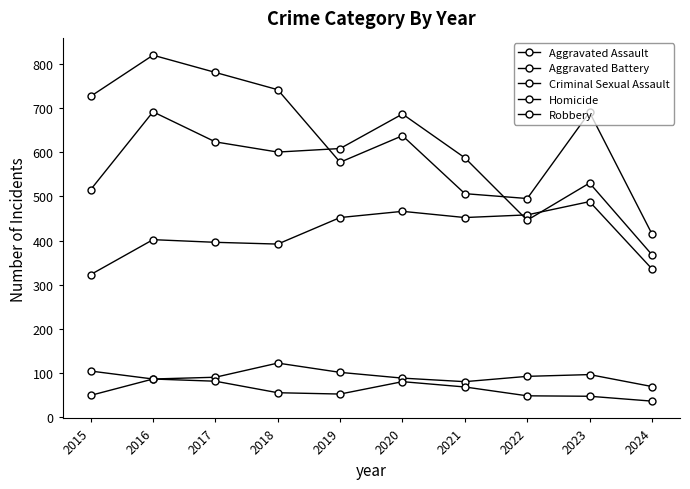

List the labels in order of Aggravated Assault value, smallest first.

2015, 2024, 2018, 2017, 2016, 2019, 2021, 2022, 2020, 2023